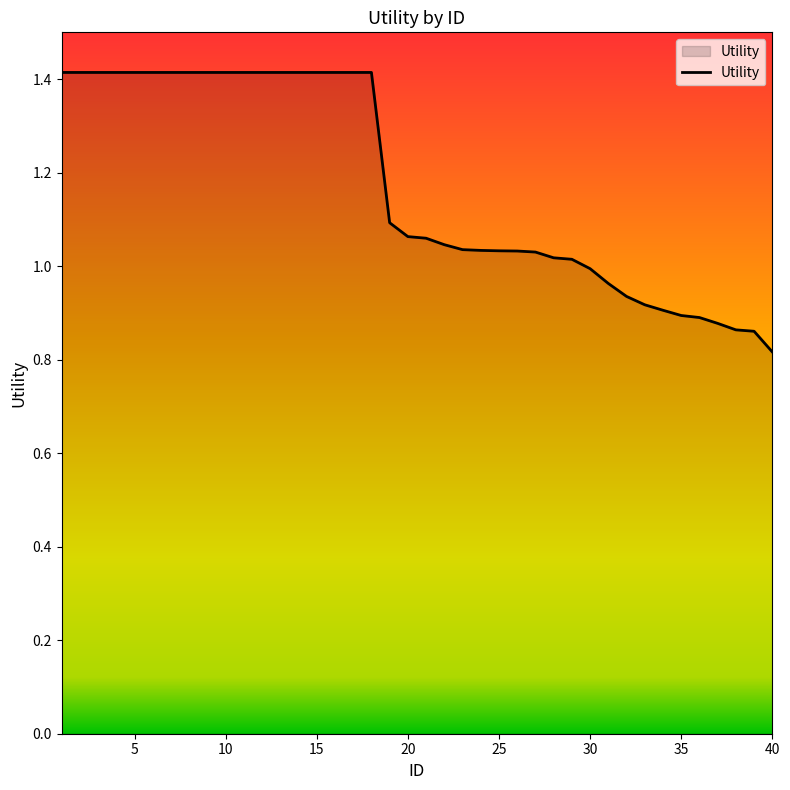

What is the maximum value shown in the chart?

1.4